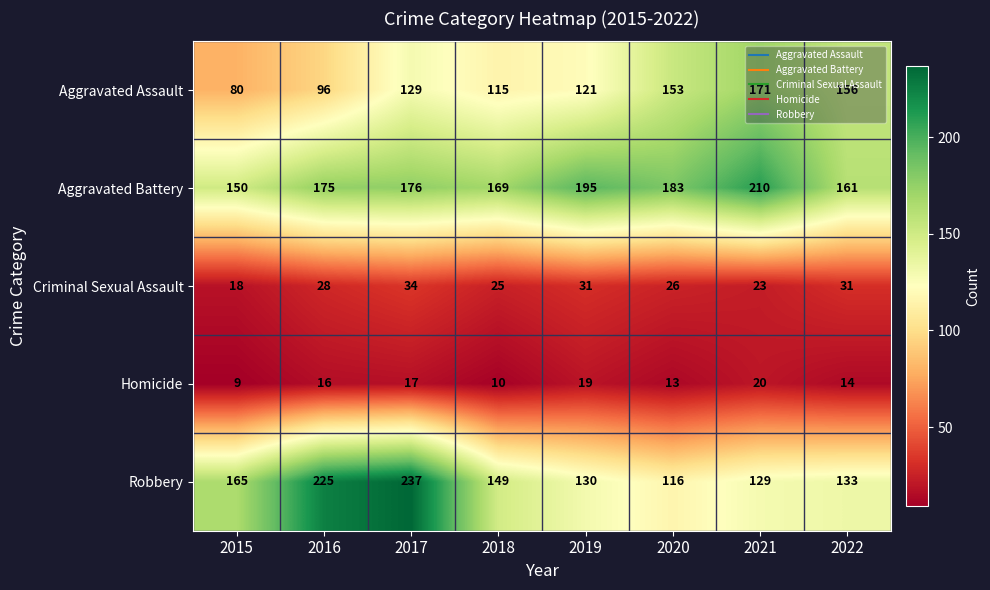

What is the difference between the Aggravated Assault values at 2019 and 2015?

41